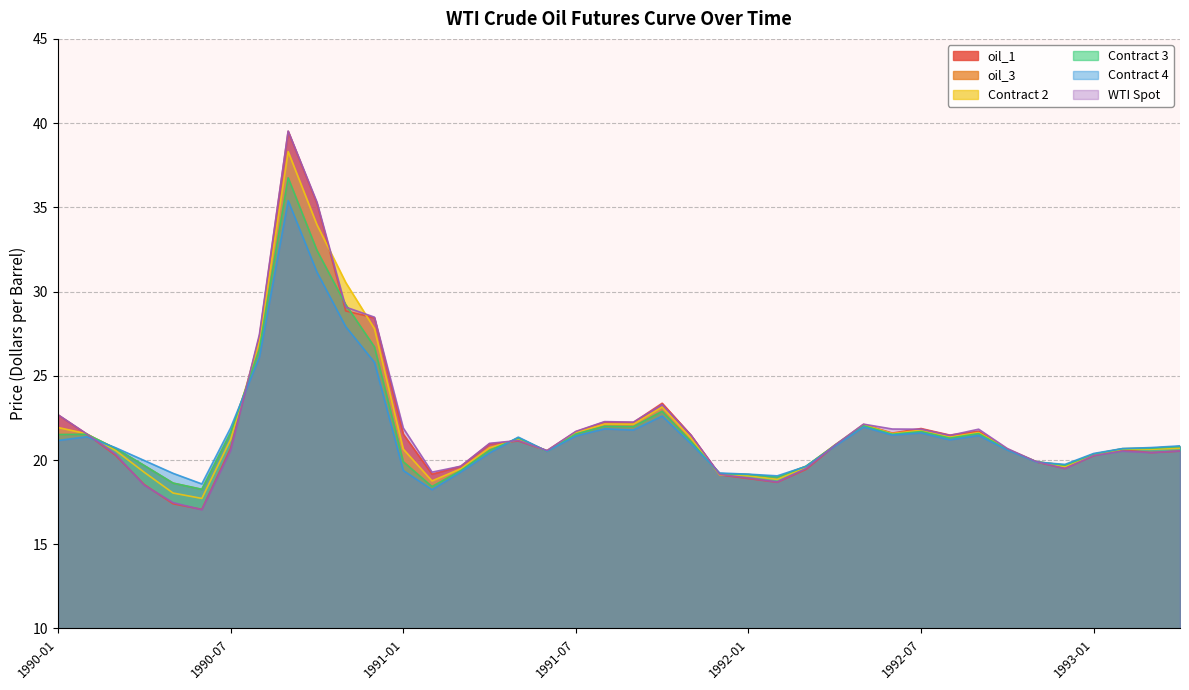

How many intersections are there between oil_1 and Contract 3?

8